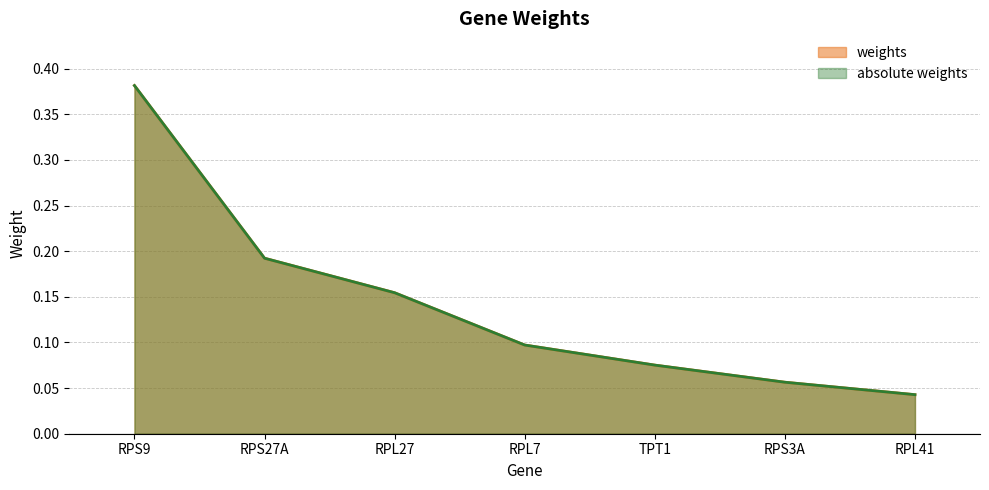

Which series changed the most between RPL7 and TPT1?

weights